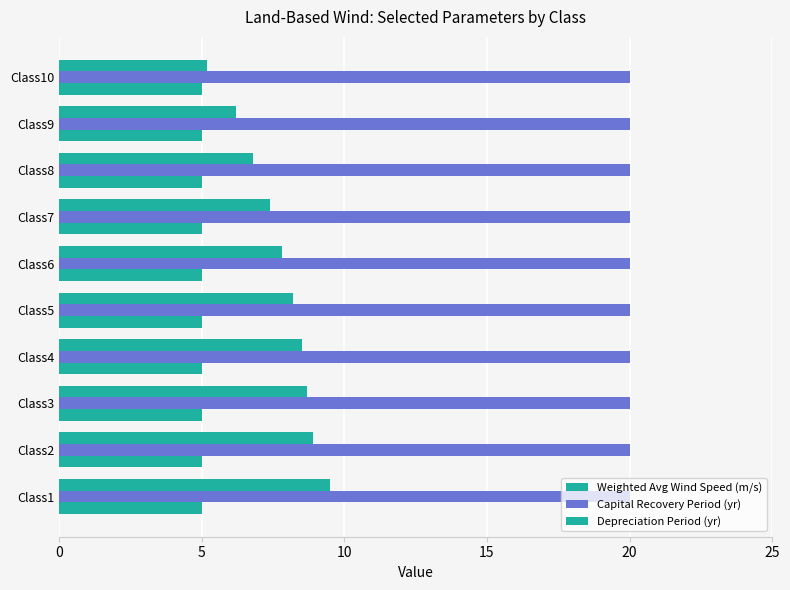

How many categories are shown in the chart?

10